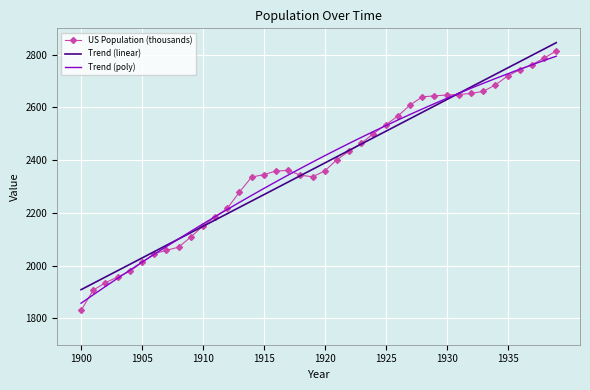

Which series has the largest range (max minus min)?

US Population (thousands)